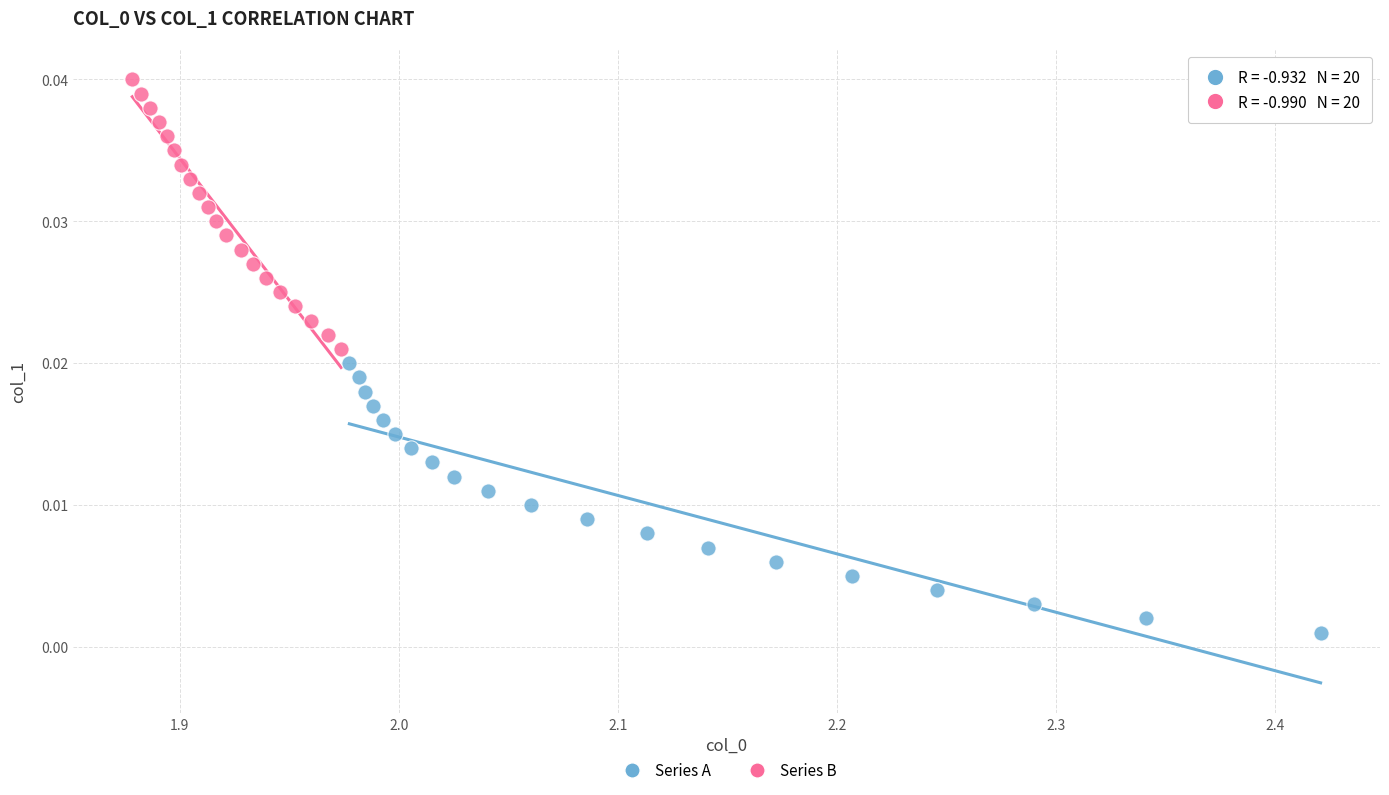

Which series contains the highest Y value?

Series B